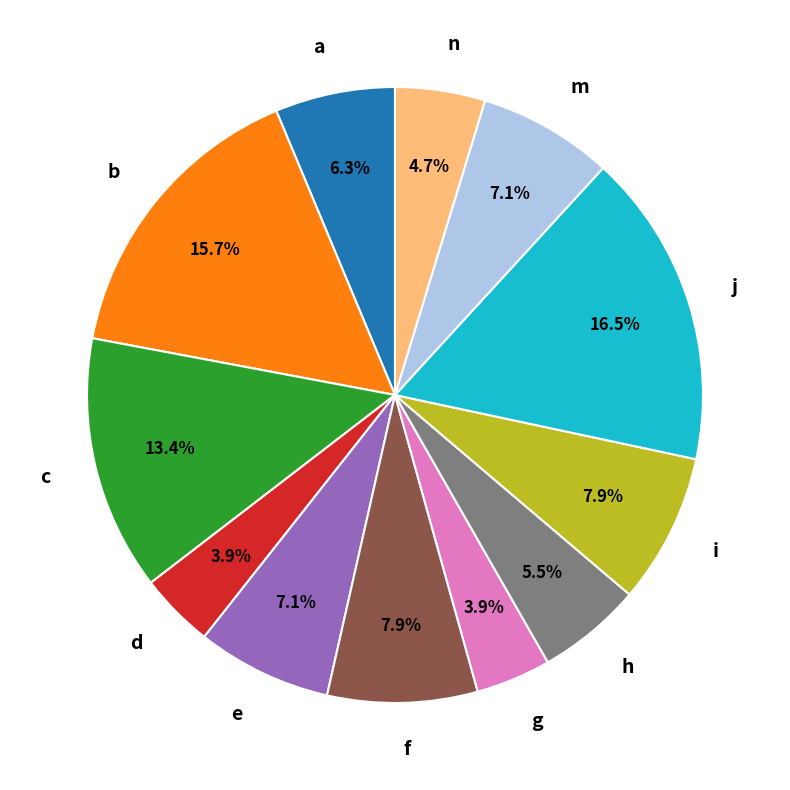

How many slices are in this pie chart?

12